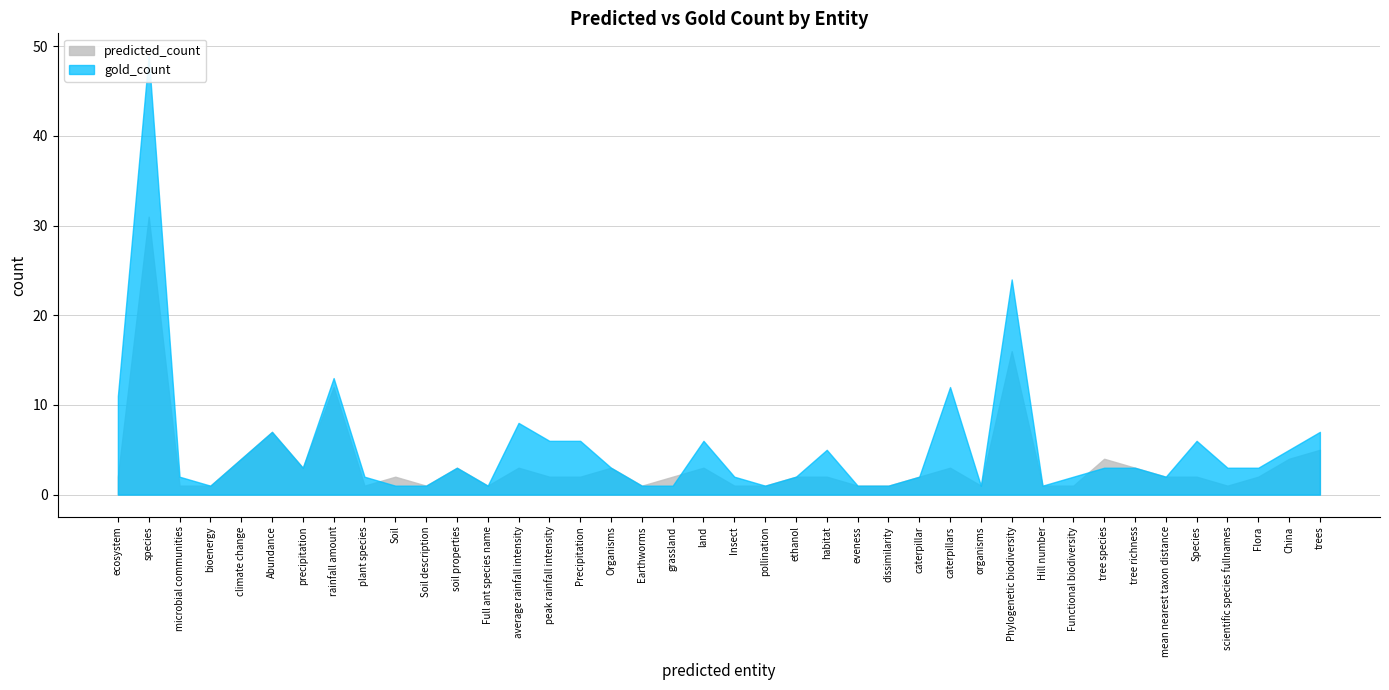

Reading right to left, list all the values displayed in this chart.

predicted_count: 5	4	2	1	2	2	3	4	1	1	16	1	3	2	1	1	2	2	1	1	3	2	1	3	2	2	3	1	3	1	2	1	12	3	7	4	1	1	31	2
gold_count: 7	5	3	3	6	2	3	3	2	1	24	1	12	2	1	1	5	2	1	2	6	1	1	3	6	6	8	1	3	1	1	2	13	3	7	4	1	2	49	11